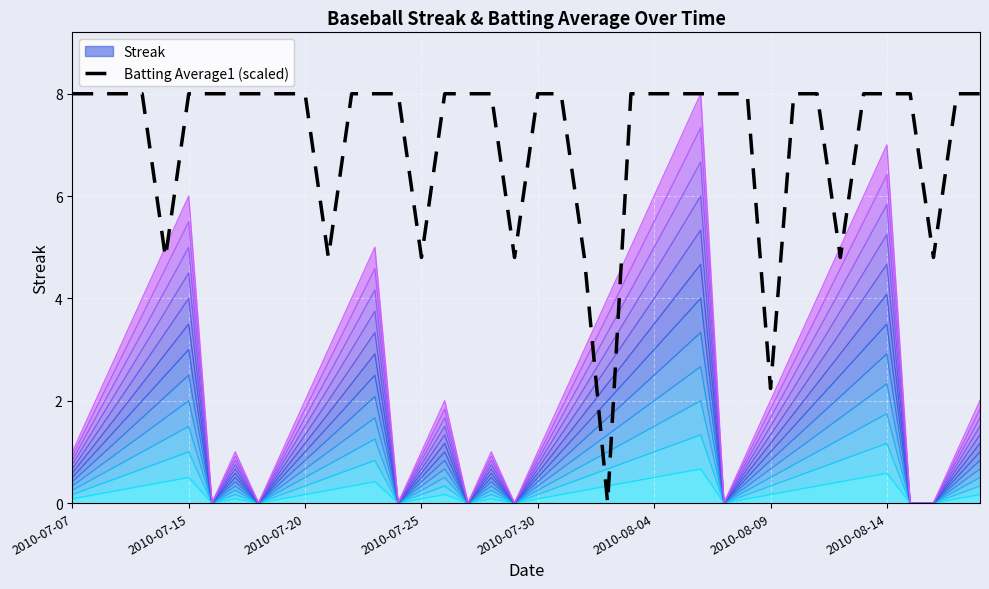

How many points are lower than both their immediate neighbors (excluding endpoints)?

8